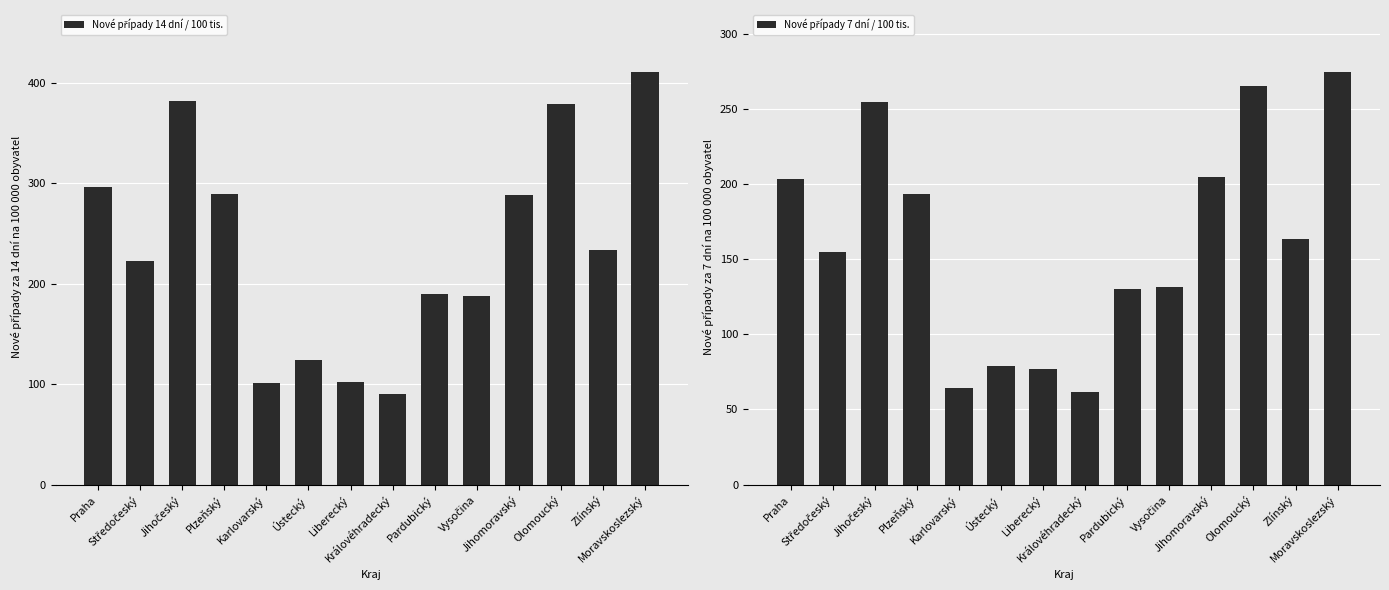

Reading left to right, list all the values displayed in this chart.

Nové případy 14 dní / 100 tis.: 296.3	222.9	382.1	289.5	101.6	123.6	101.9	89.9	189.5	188.1	287.8	378.9	233.2	410.7
Nové případy 7 dní / 100 tis.: 203.3	154.6	254.7	193.4	64.4	79.2	76.6	61.9	130.2	131.5	205.0	265.5	163.2	274.6